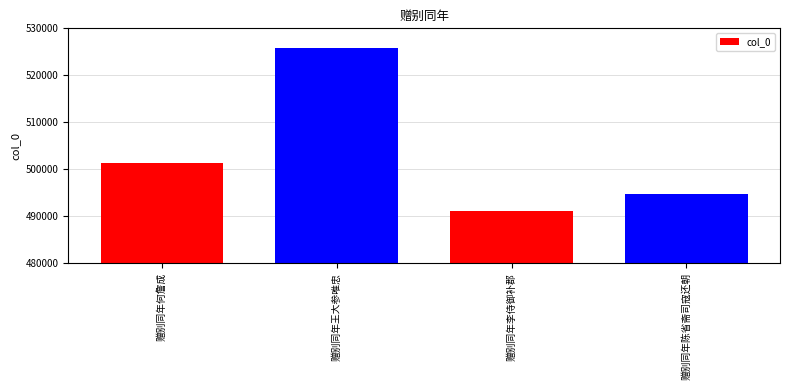

Reading left to right, extract all data points from this chart.

赠别同年何詹成=501220	赠别同年王大参唯忠=525863	赠别同年李侍御补郡=491008	赠别同年陈省斋司寇还朝=494653